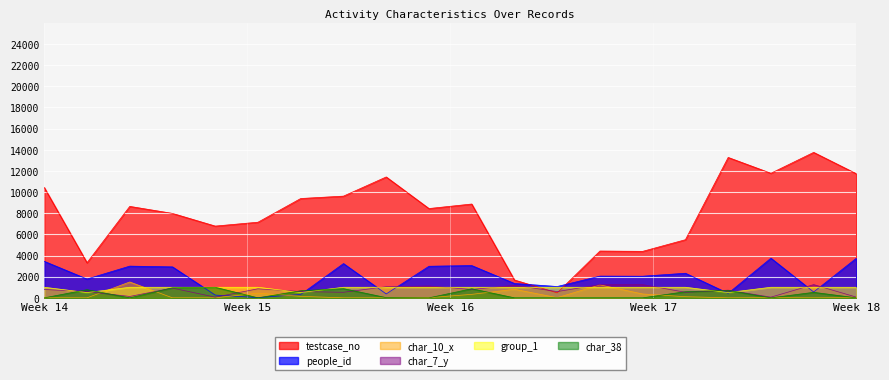

Does the chart display data point markers on the line(s)?

No